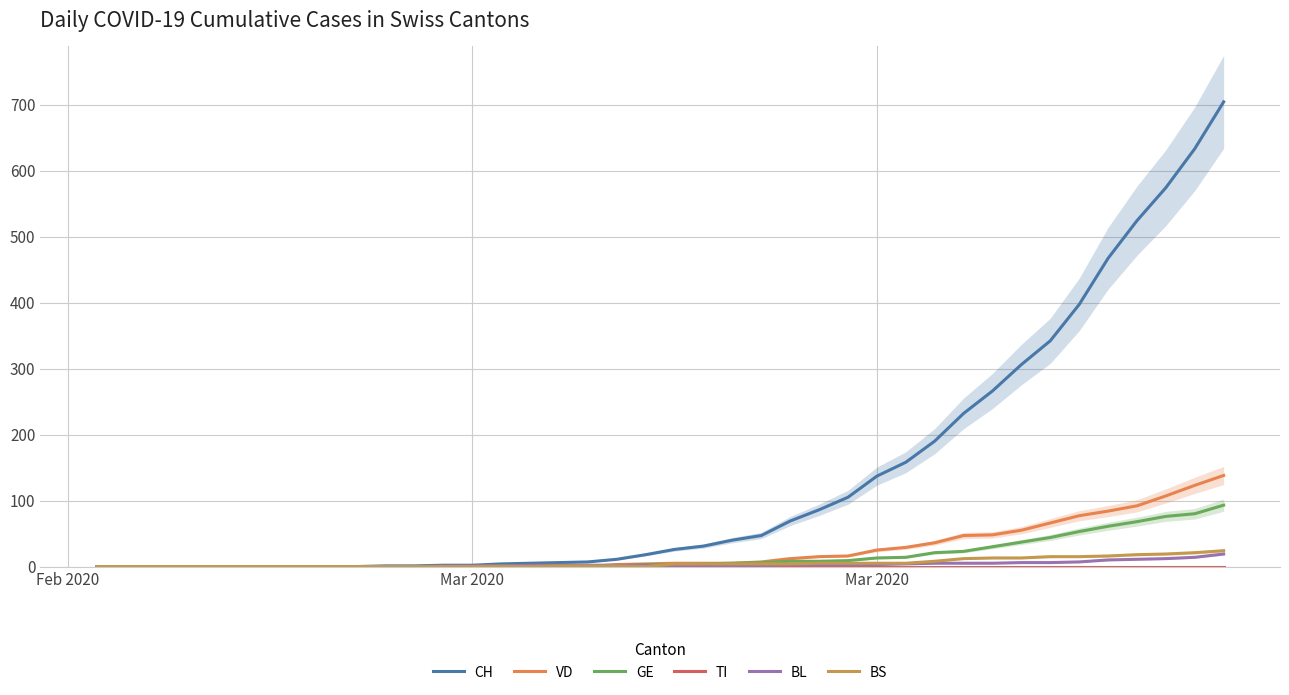

What are all the series names shown in the legend?

CH, VD, GE, TI, BL, BS